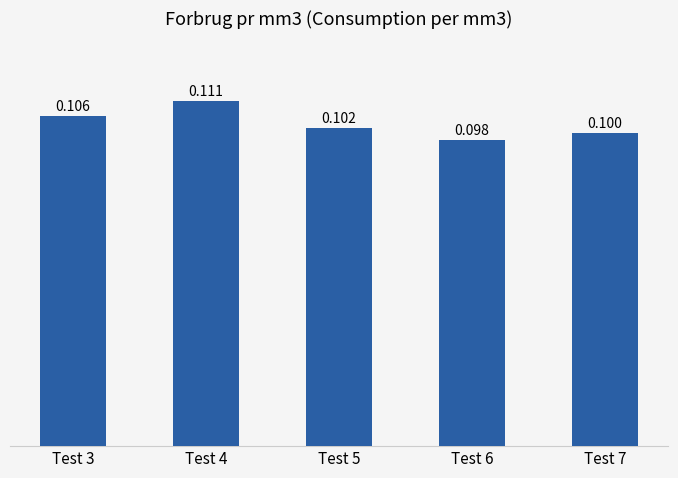

Are the bars horizontal?

No